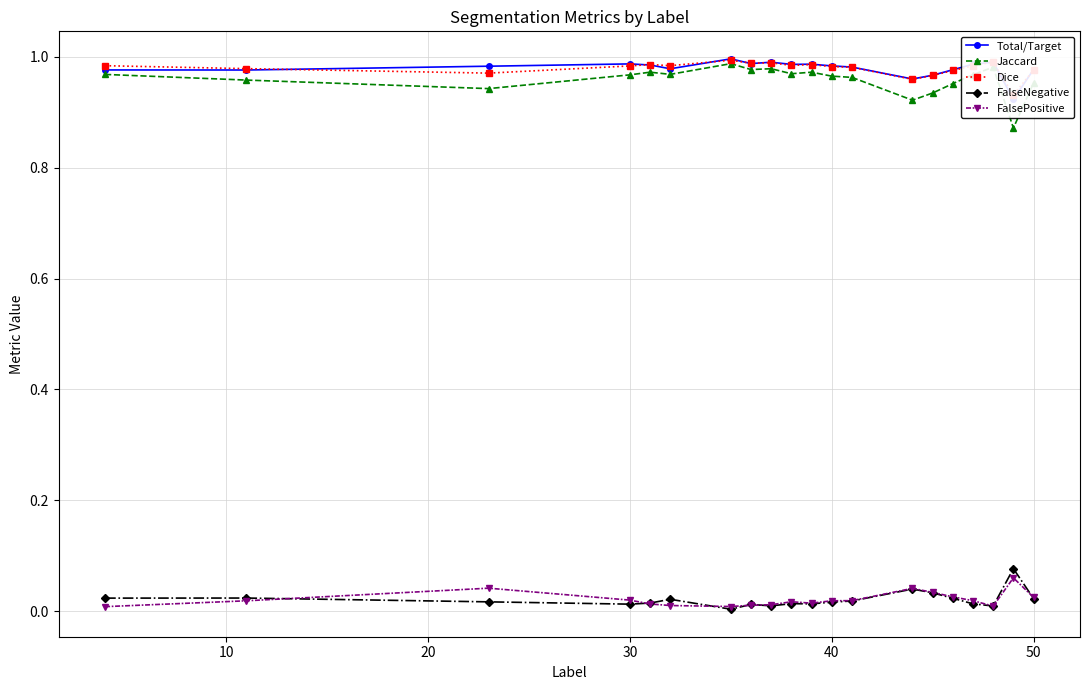

List the labels in order of Total/Target value, largest first.

60, 17, 8, 7, 30, 10, 16, 9, 40, 11, 20, 12, 50, 19, 15, 0, 10, 14, 13, 18